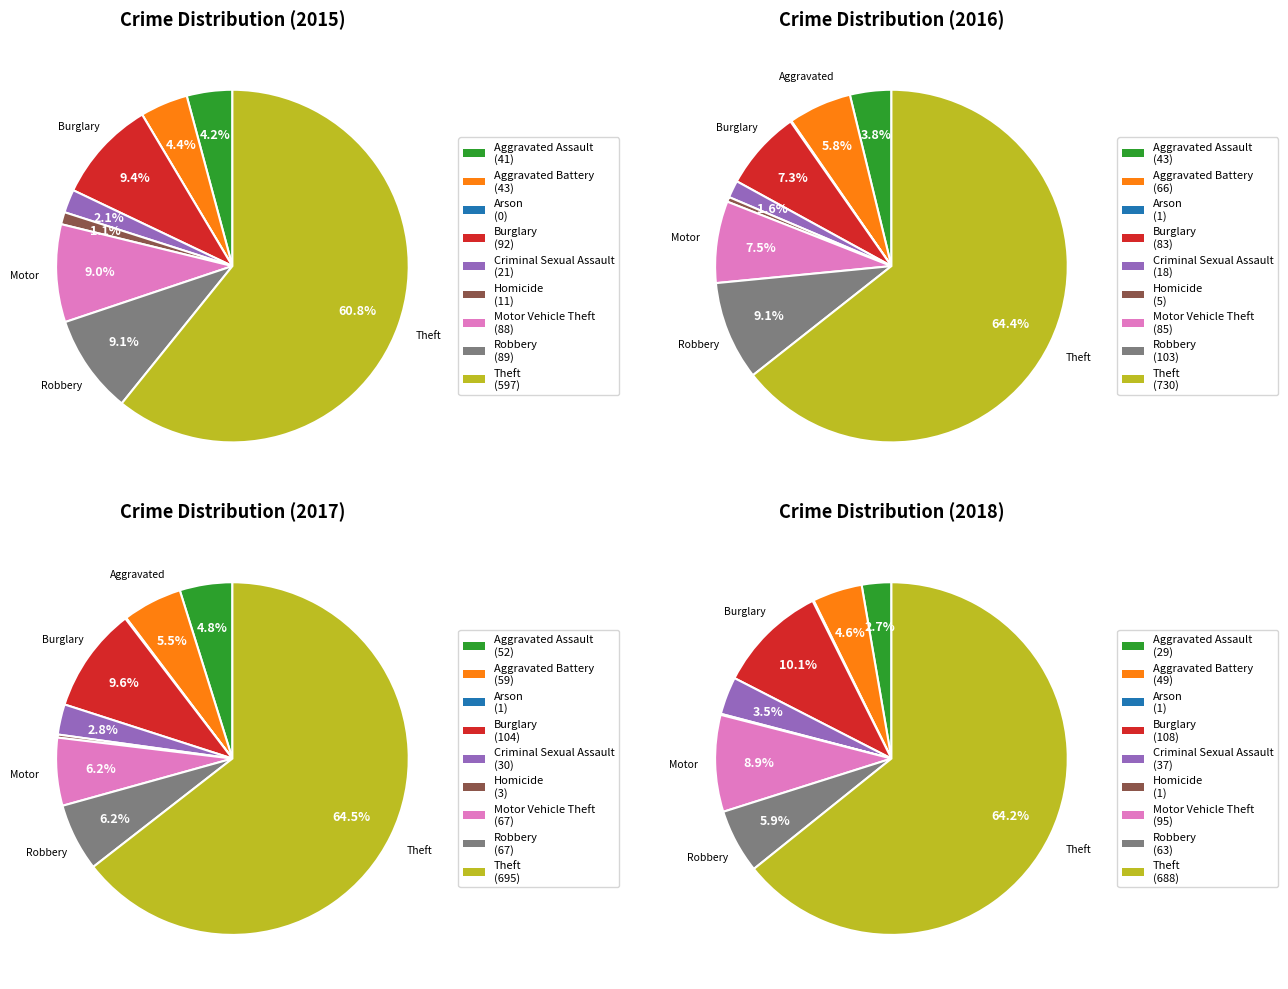

Is Aggravated Assault the majority of the pie?

No